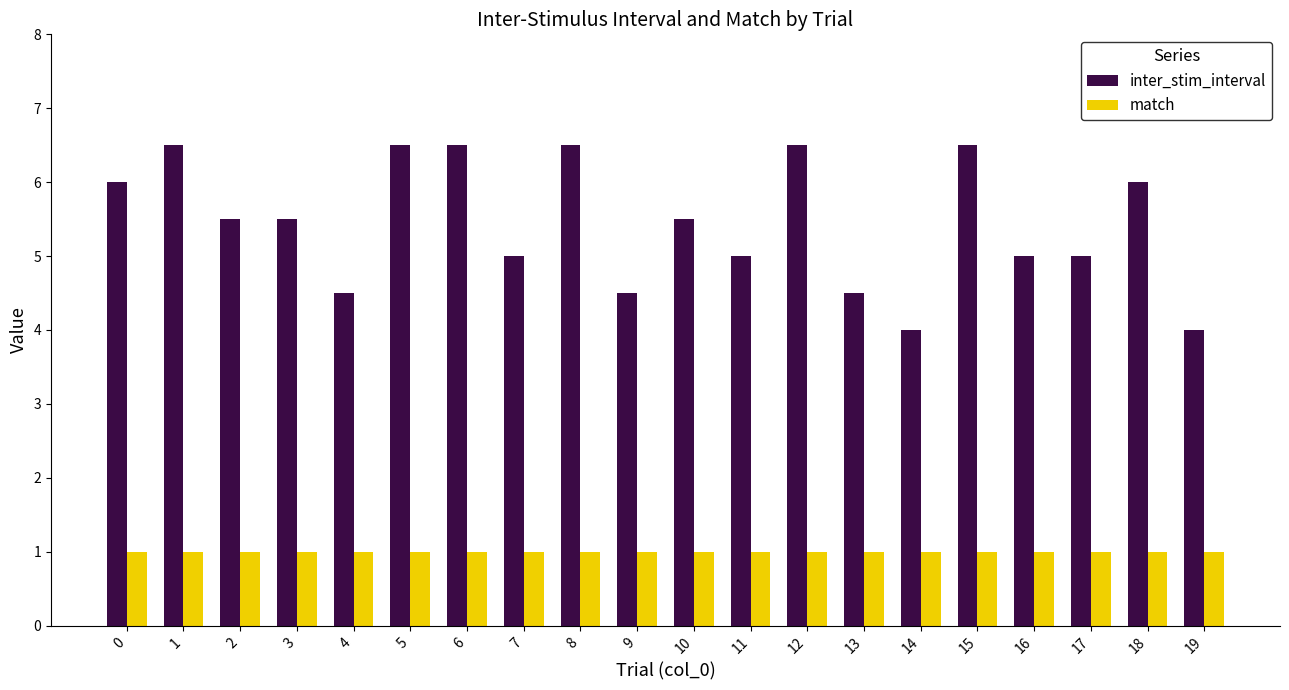

Reading right to left, extract all data points from this chart.

inter_stim_interval: 4.0	6.0	5.0	5.0	6.5	4.0	4.5	6.5	5.0	5.5	4.5	6.5	5.0	6.5	6.5	4.5	5.5	5.5	6.5	6.0
match: 1.0	1.0	1.0	1.0	1.0	1.0	1.0	1.0	1.0	1.0	1.0	1.0	1.0	1.0	1.0	1.0	1.0	1.0	1.0	1.0